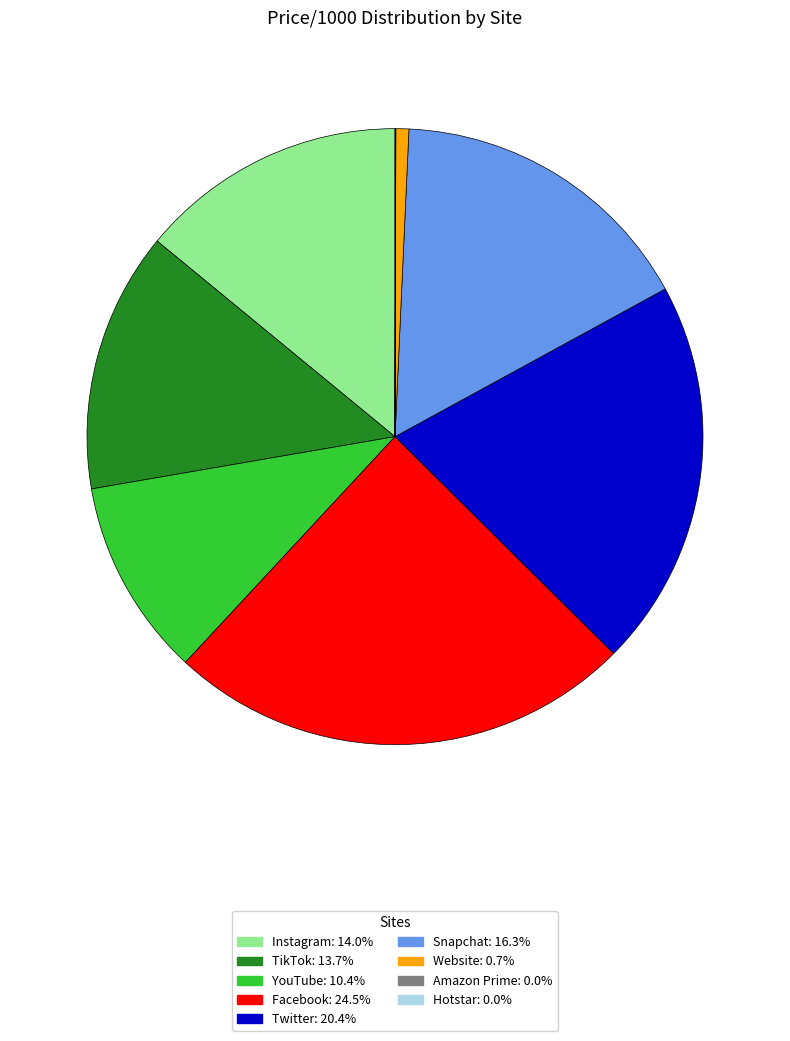

Combined, do YouTube and Instagram account for over 50%?

No